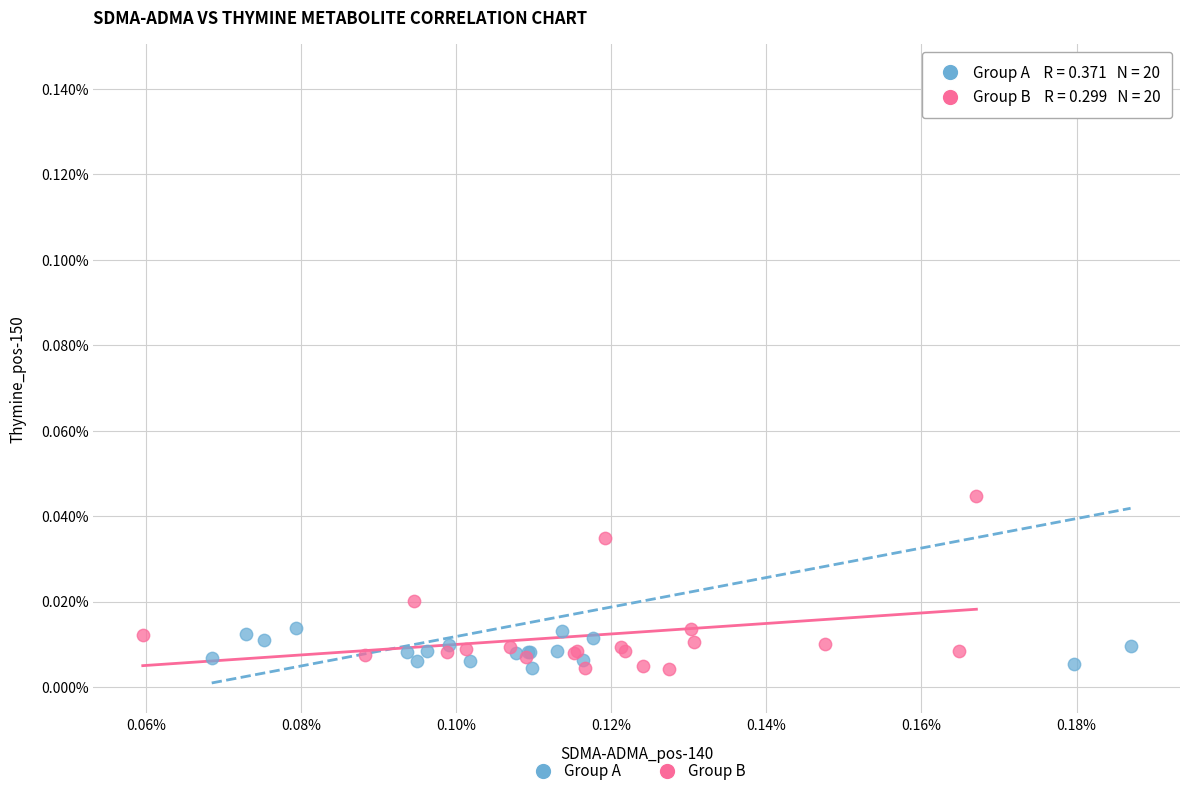

What are all the series names shown in the legend?

Group A, Group B